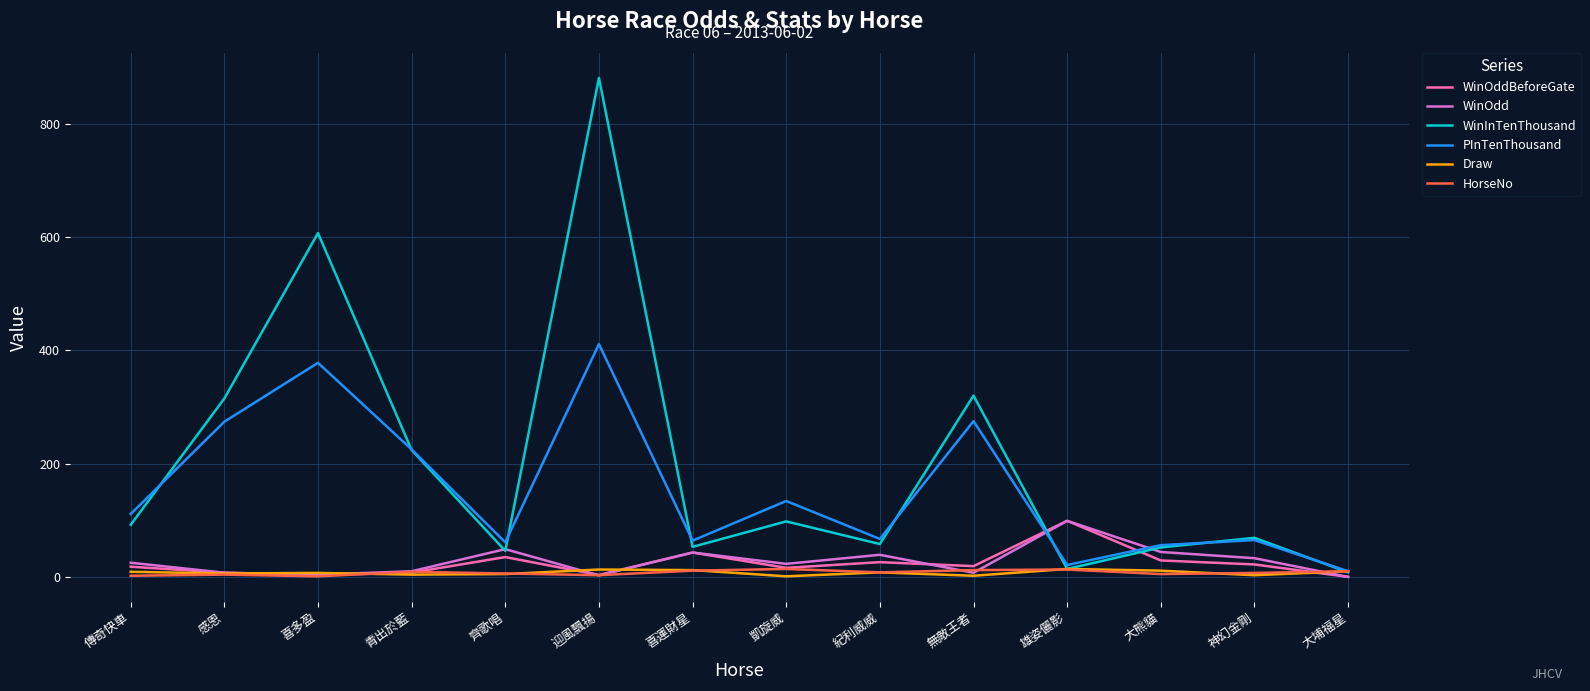

What is the greatest value displayed?

881.0